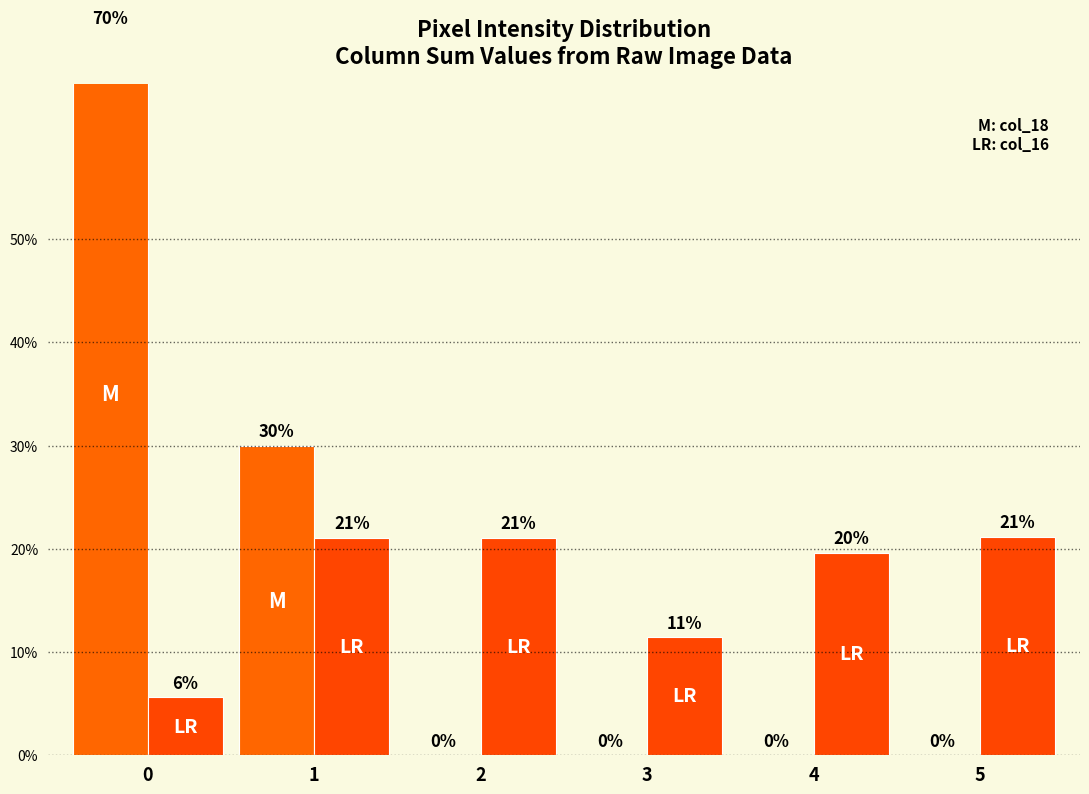

How many bars are there in each group?

2